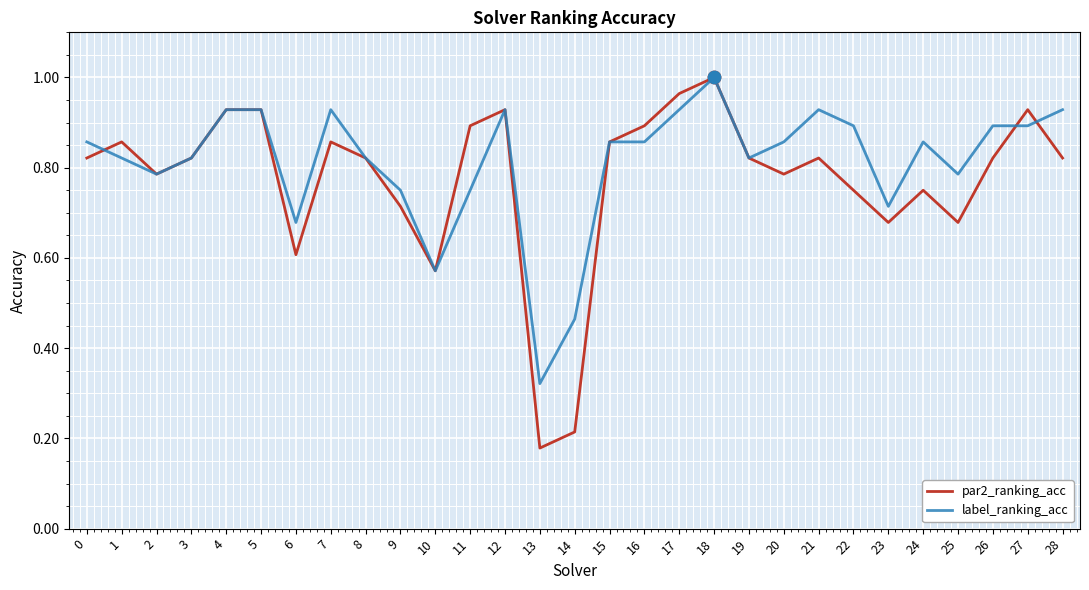

At how many categories does at least one series exceed 0?

29